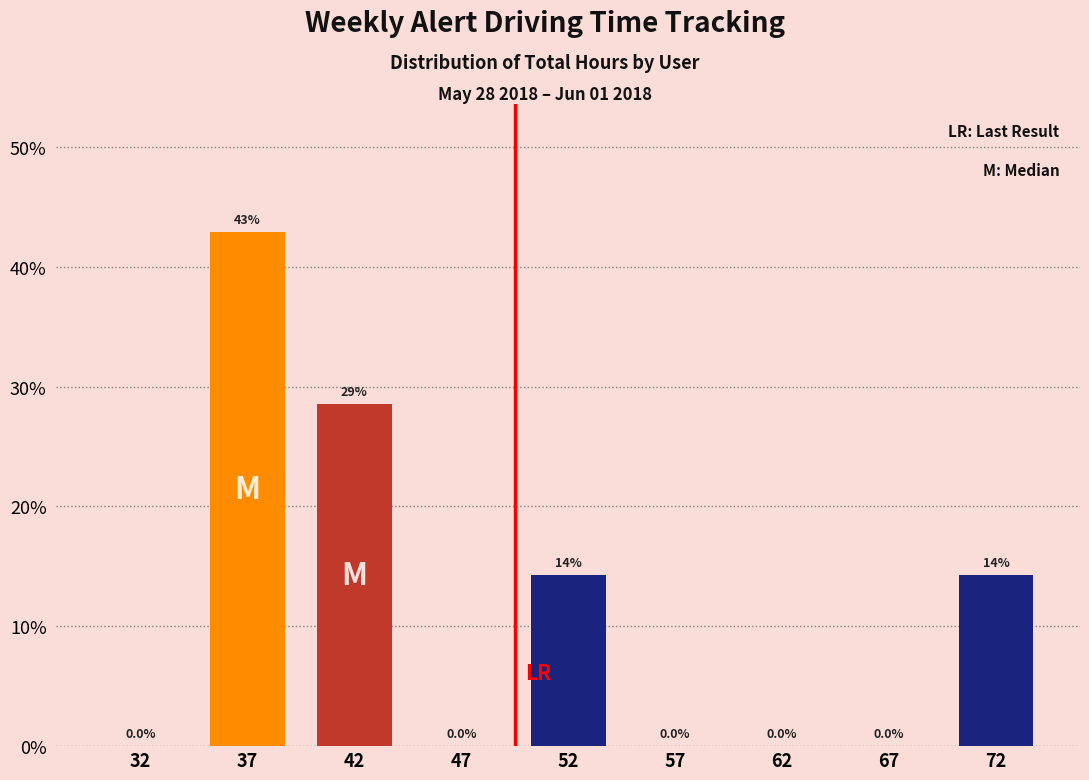

Reading left to right, transcribe all the data shown in this chart.

32=0.0	37=42.9	42=28.6	47=0.0	52=14.3	57=0.0	62=0.0	67=0.0	72=14.3